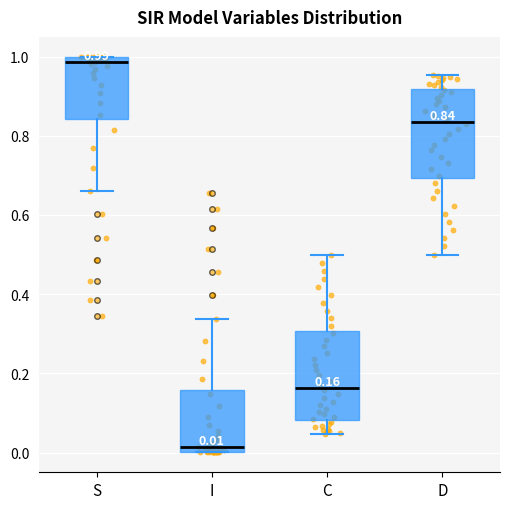

Which box's median line is the highest?

S